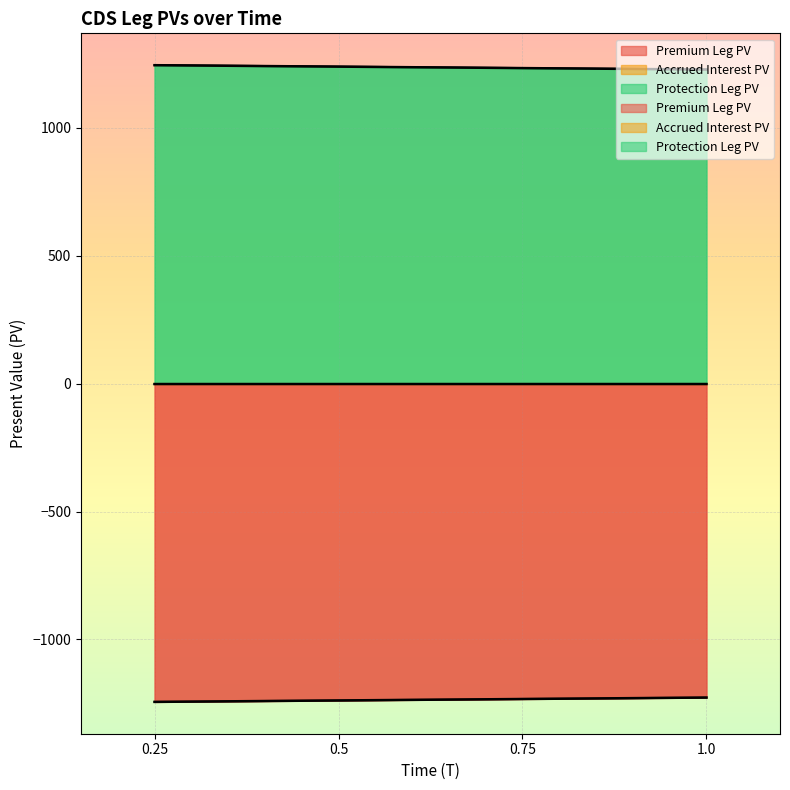

What position from the right is 0.75?

2